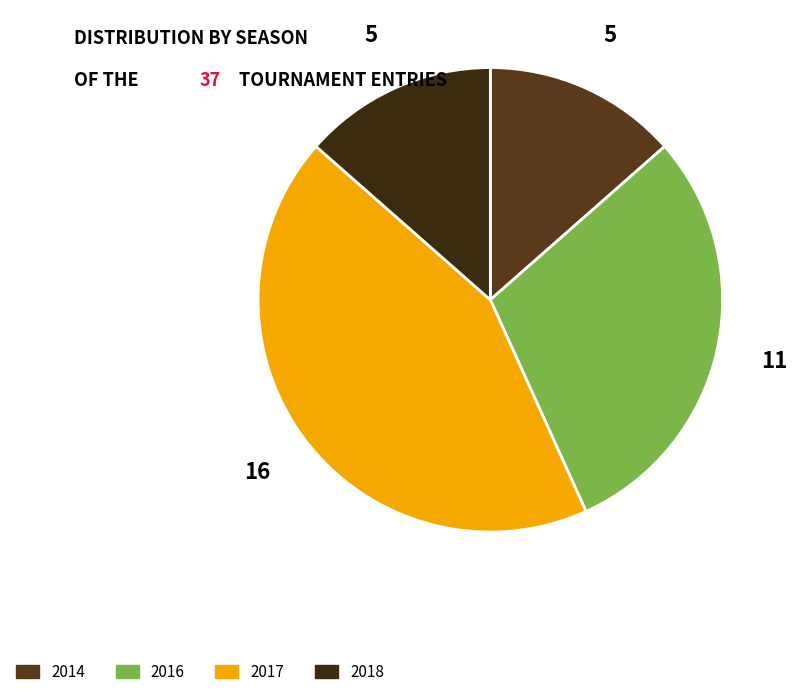

Is the sum of 2017 and 2018 greater than half?

Yes